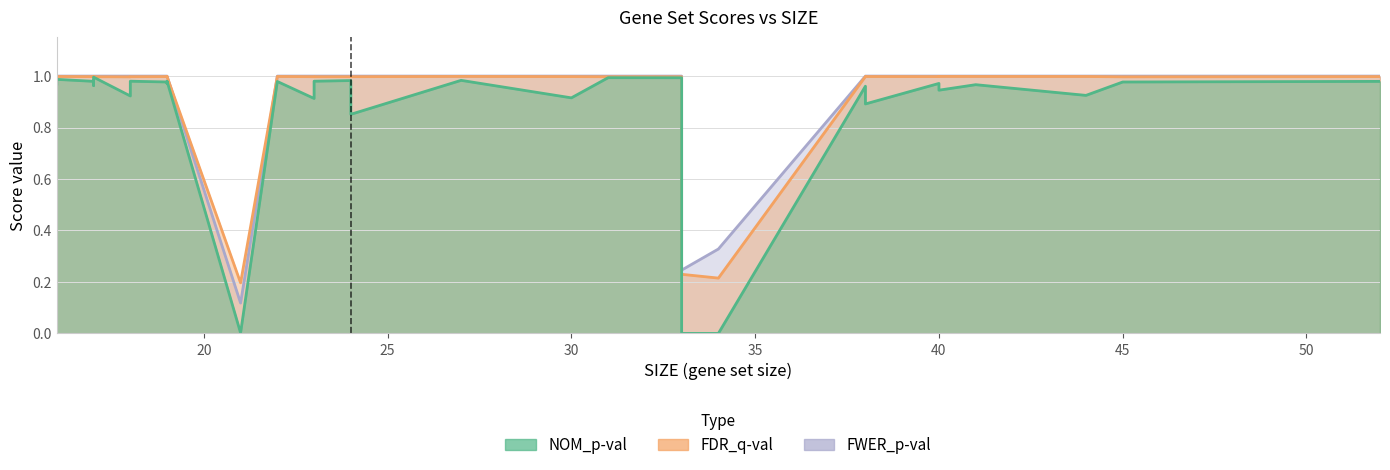

What is the difference between the maximum and minimum values in the FDR_q-val series?

0.8